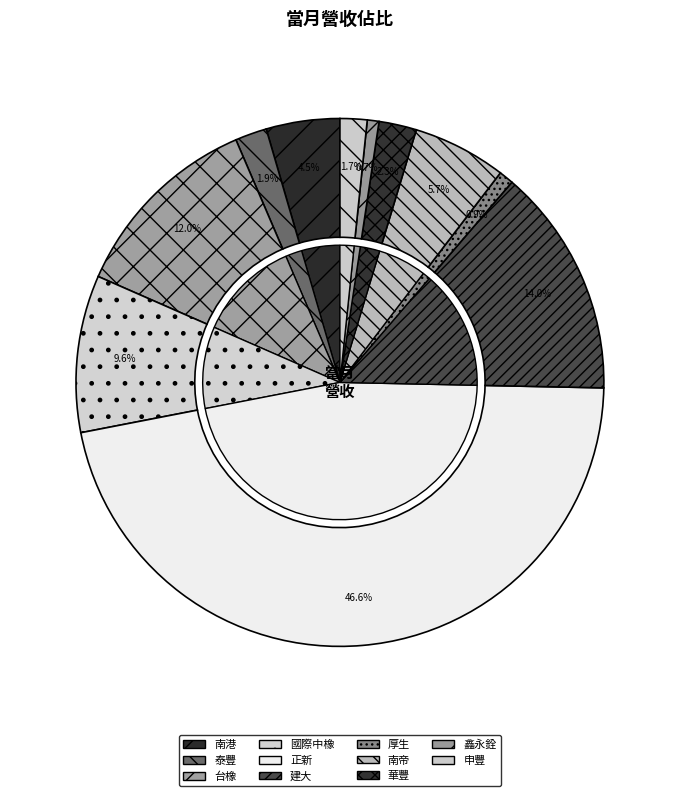

To the nearest percent, what percentage of the pie is 台橡?

12%